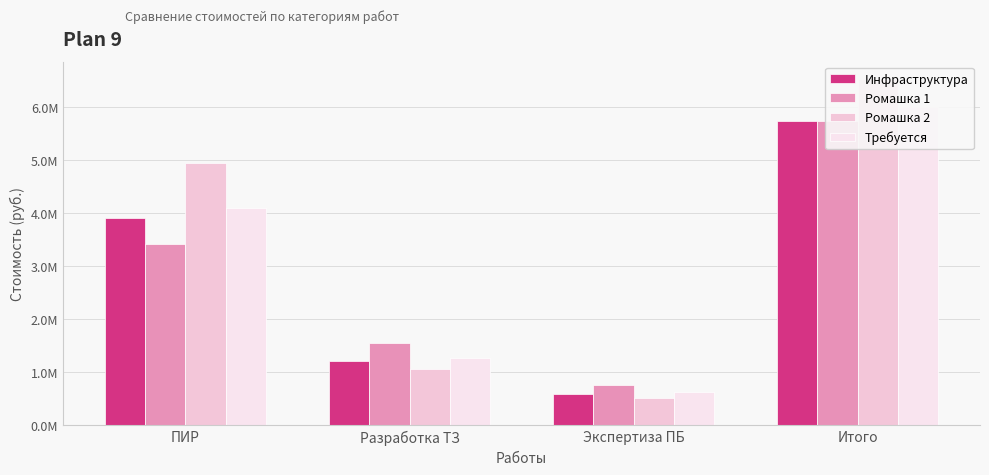

Which category has the lowest value across all series?

Экспертиза ПБ